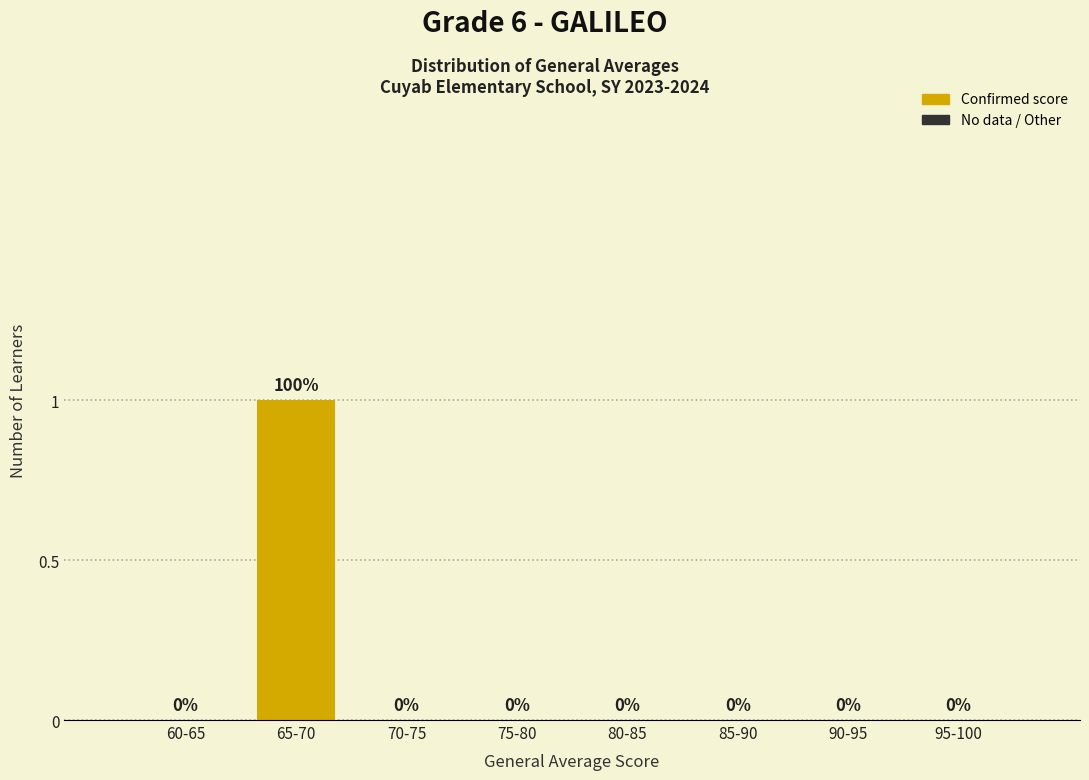

Reading left to right, list all the values displayed in this chart.

60-65=0	65-70=1	70-75=0	75-80=0	80-85=0	85-90=0	90-95=0	95-100=0